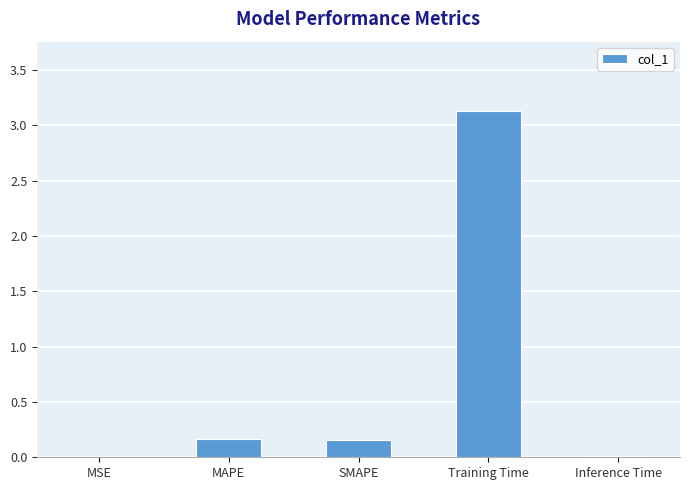

True or false: the data shows 0.9 at Training Time.

False